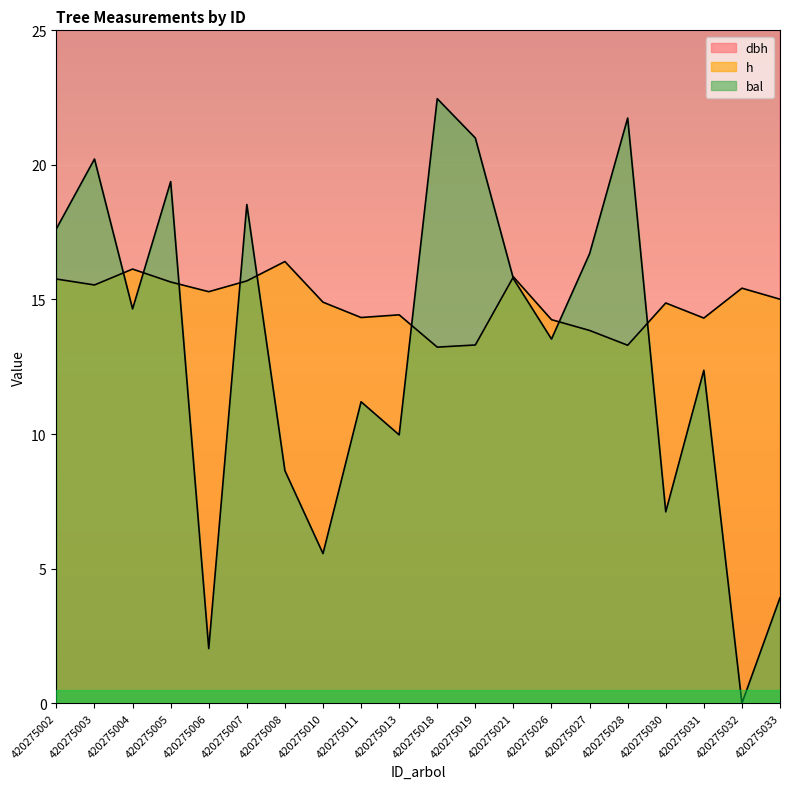

What is the sum of all h values?

297.5